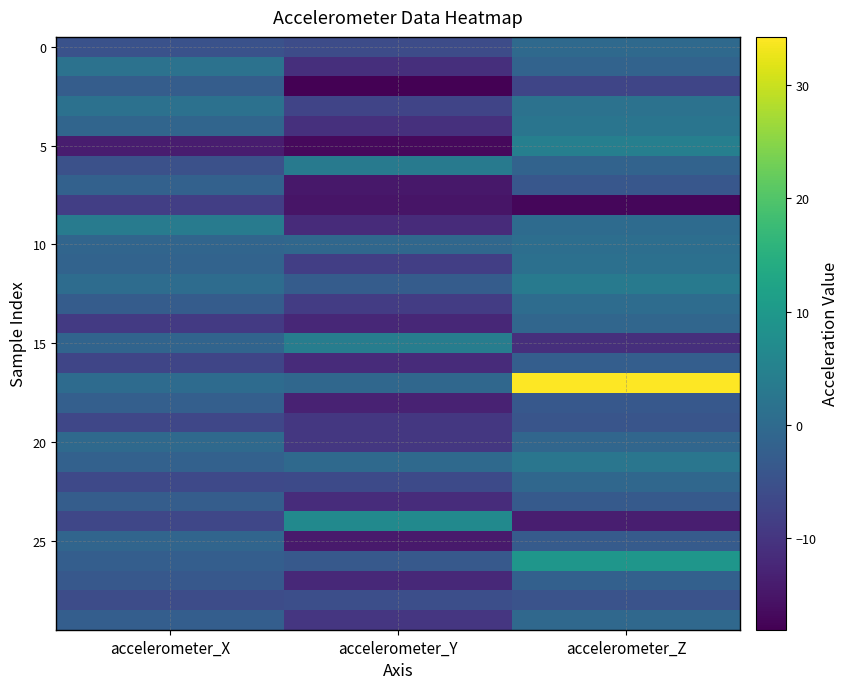

What is the total value across all series at accelerometer_Y?

-236.9